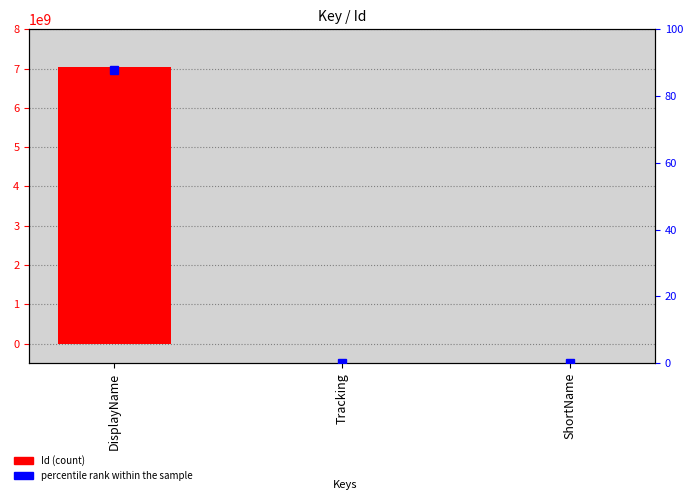

What is the label of the 2nd bar from the right?

Tracking